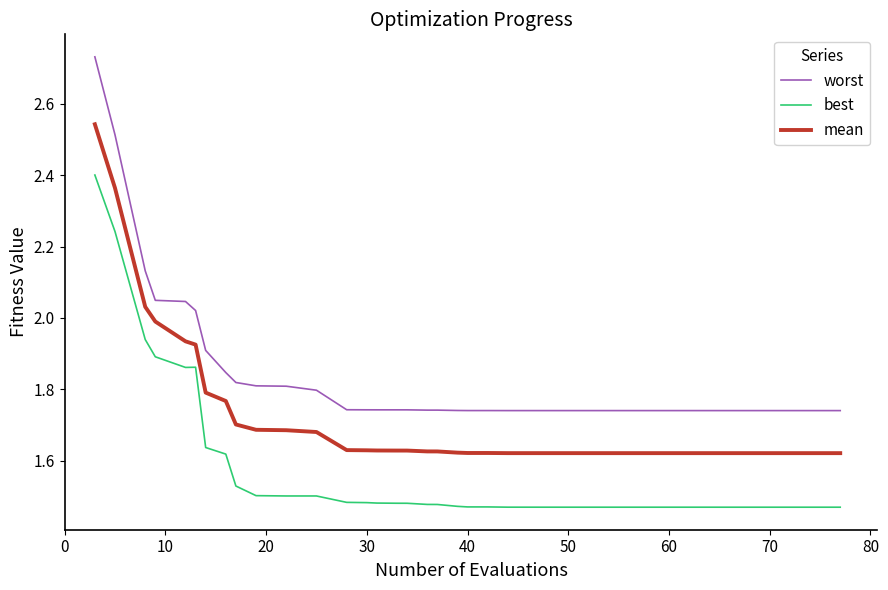

True or false: worst and mean intersect in this chart.

False